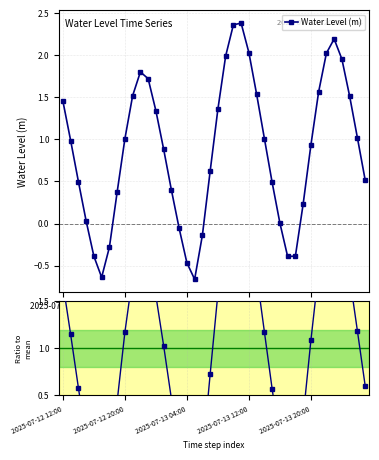

Does the chart have visible grid lines?

Yes